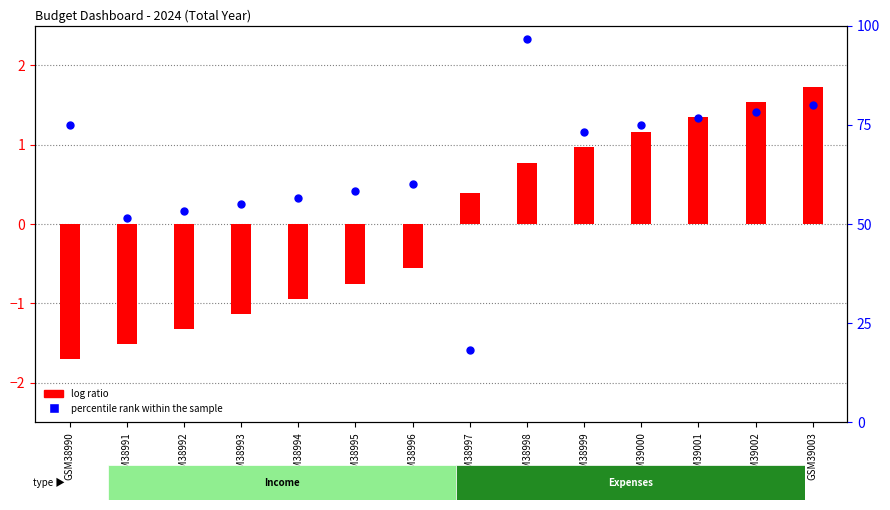

Which series has the largest total across all categories?

percentile rank within the sample